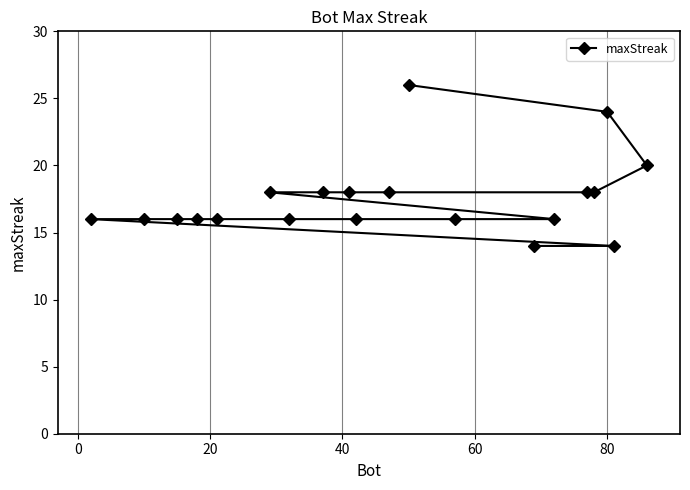

Count the values in the range 16 to 18.

15